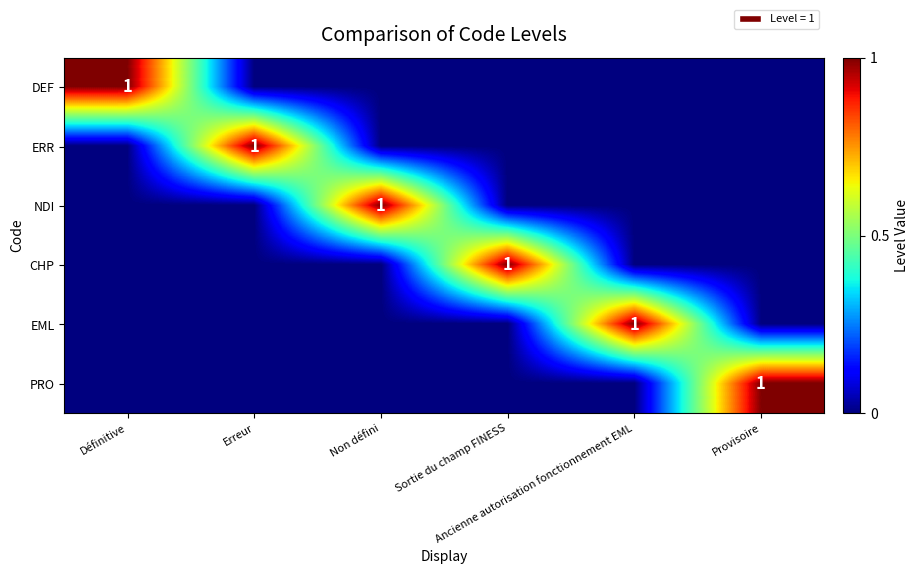

Rank the series by their maximum value, from lowest to highest.

DEF, ERR, NDI, CHP, EML, PRO